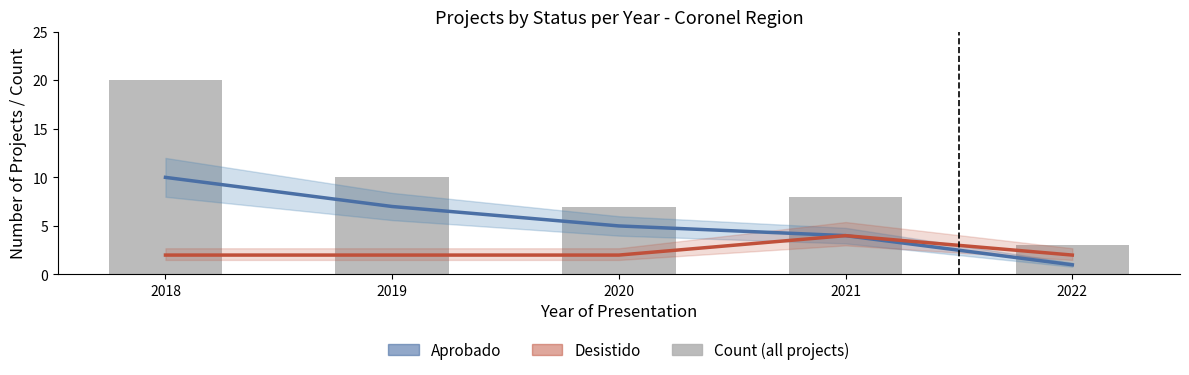

At 2018, list the series in order from largest to smallest.

Count, Aprobado, Desistido